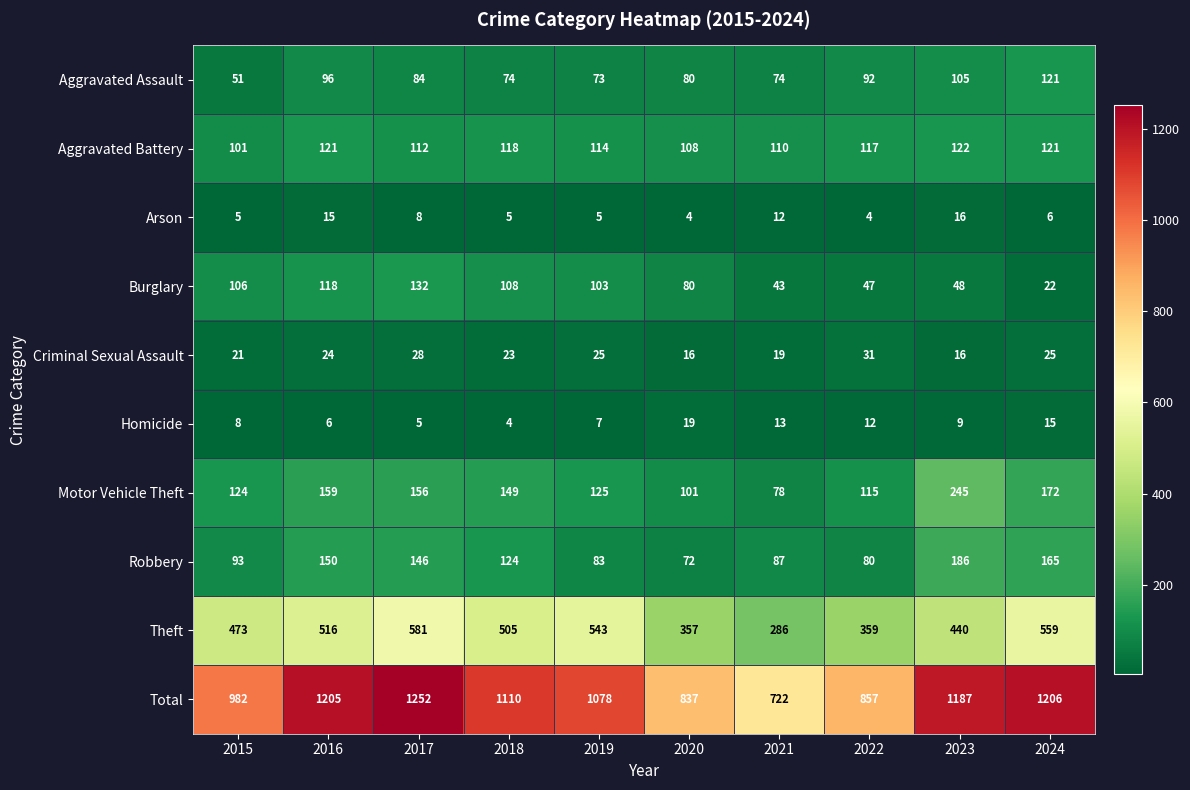

Is it true that Motor Vehicle Theft equals 89 at 2024?

False